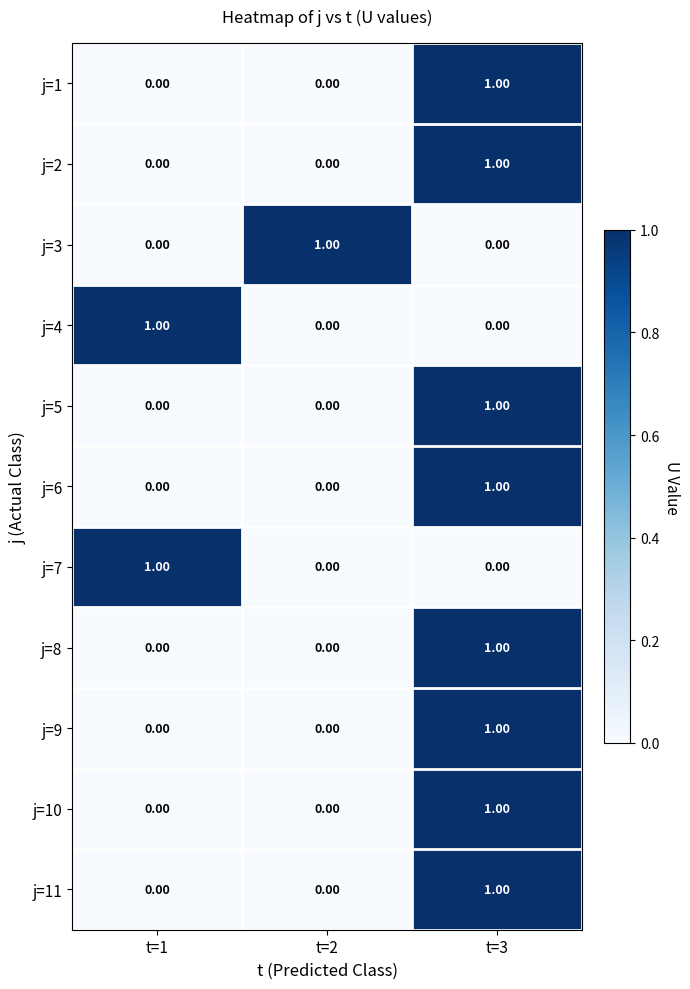

At which category is the sum across all series the highest?

t=3